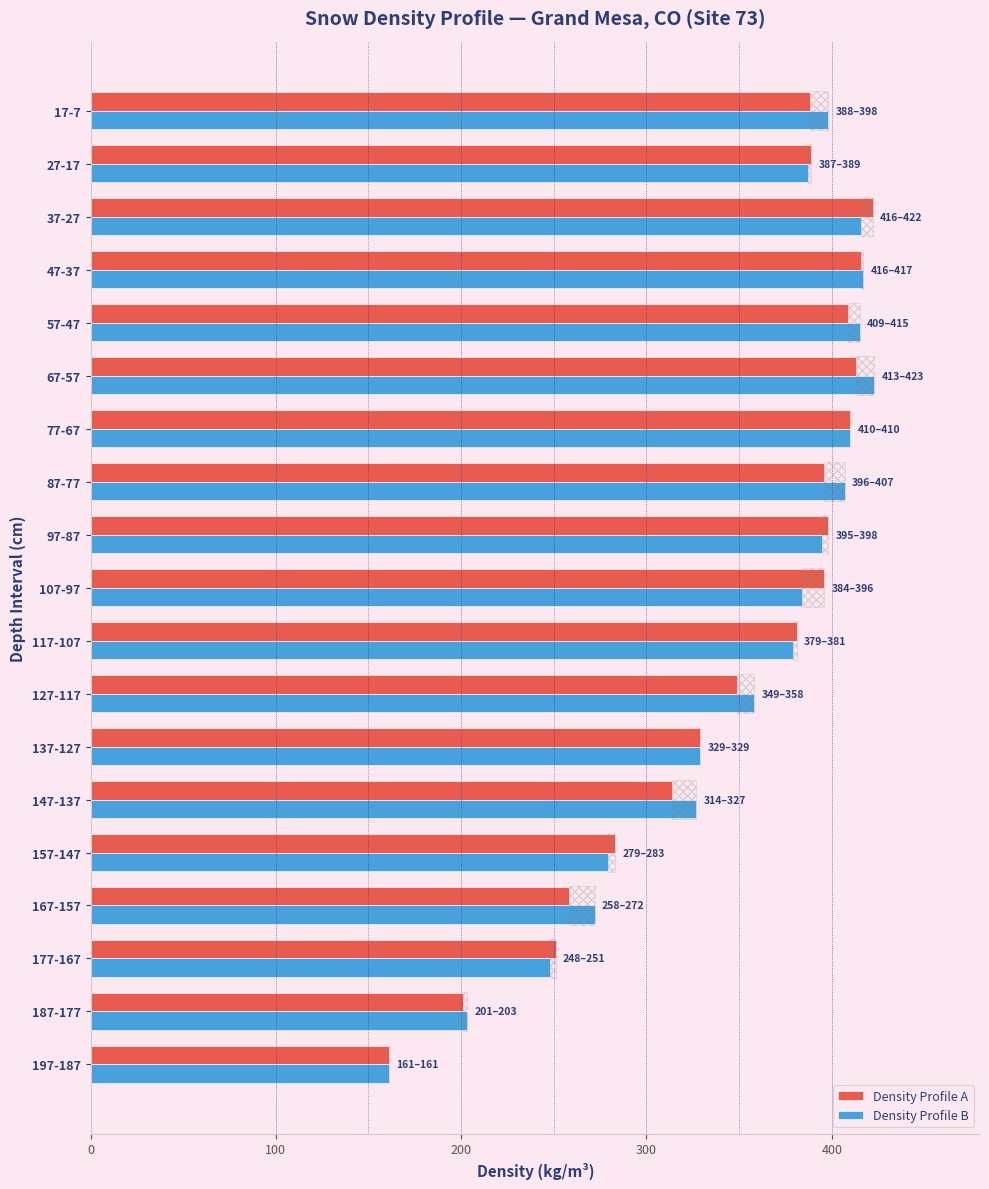

What is the sum of the Density Profile A values at 127-117 and 77-67?

759